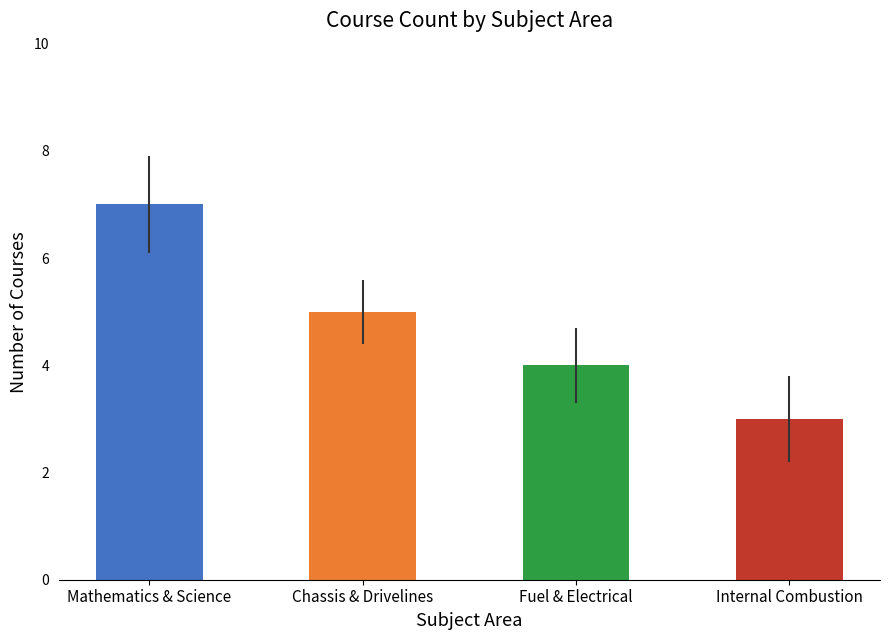

Which label corresponds to the smallest value in the chart?

Internal Combustion